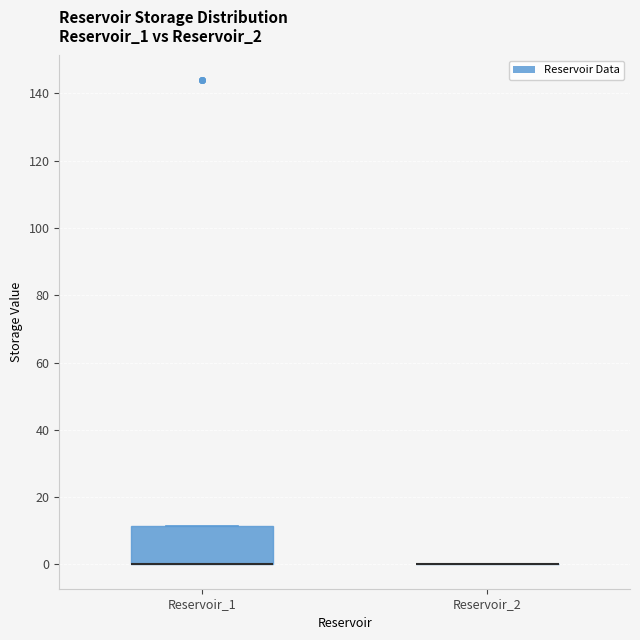

Reading left to right, transcribe this box plot: for each box, give where its median line is, the range the box spans, and where its two whiskers end, as read against the y-axis. The values are not printed on the chart, so give them approximately, as read against the axis.

Reservoir_1: median 0 (drawn on the box's lower edge), box 0 to 12, whiskers 0 to 12
Reservoir_2: box collapsed to a line at 0, whiskers 0 to 0